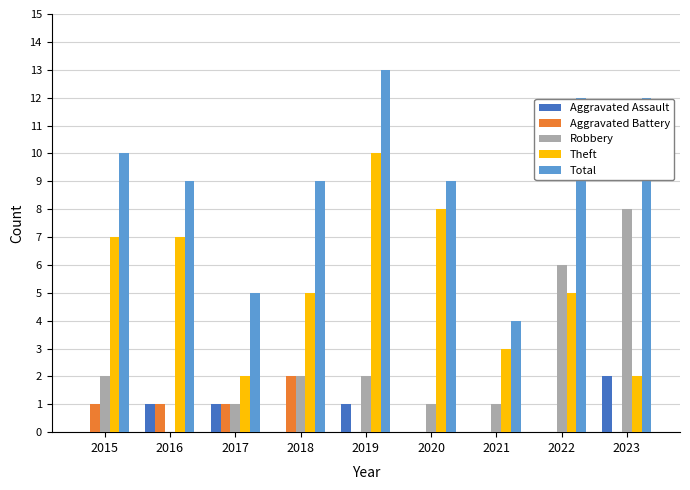

Does the chart contain stacked bars?

No